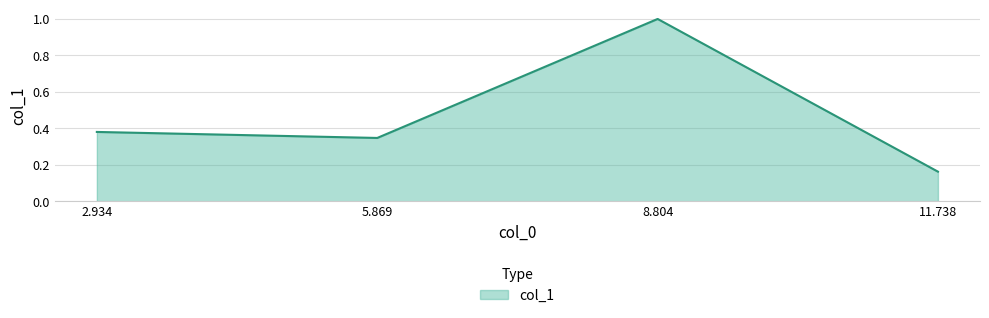

At which category does the data reach its first local valley?

5.869